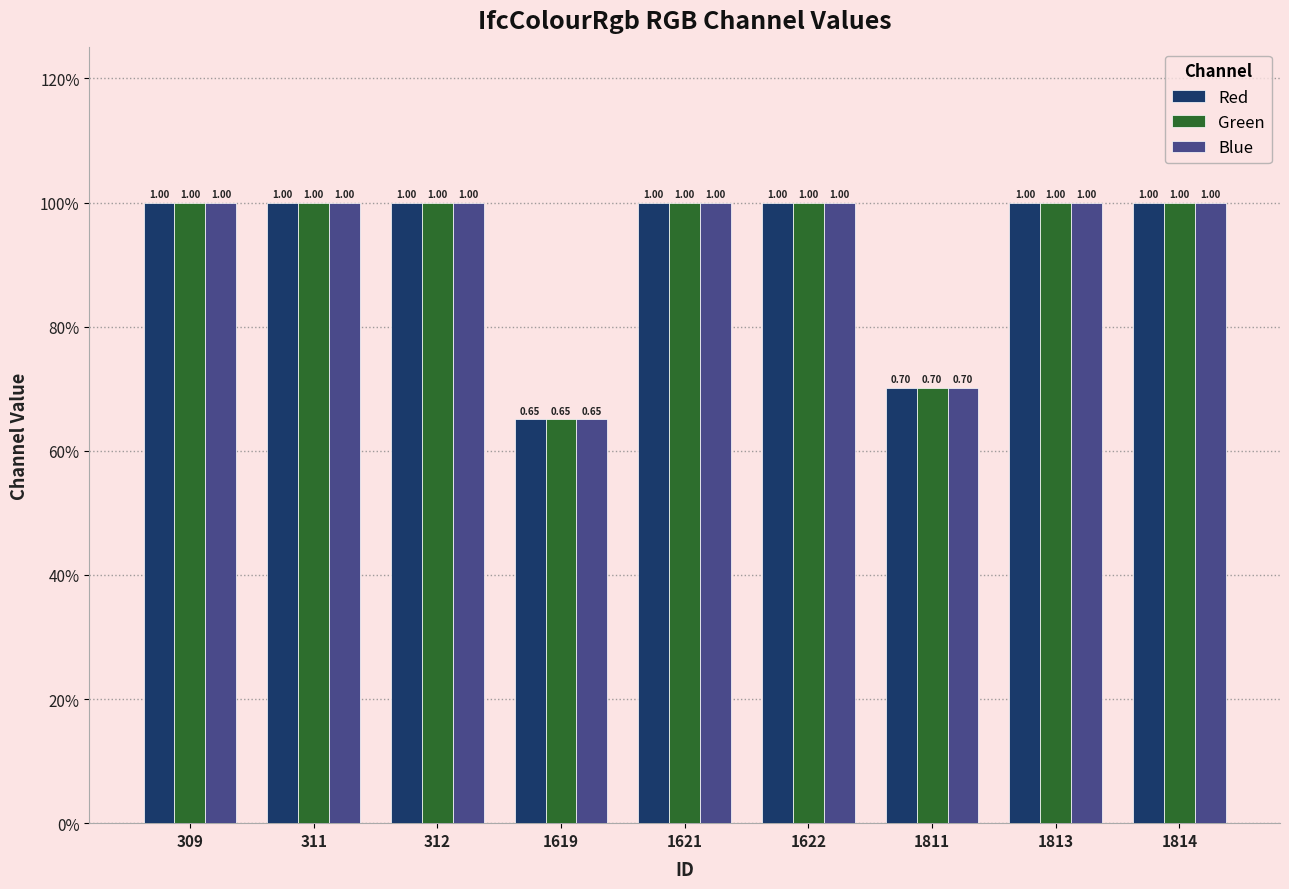

Does the chart contain stacked bars?

No